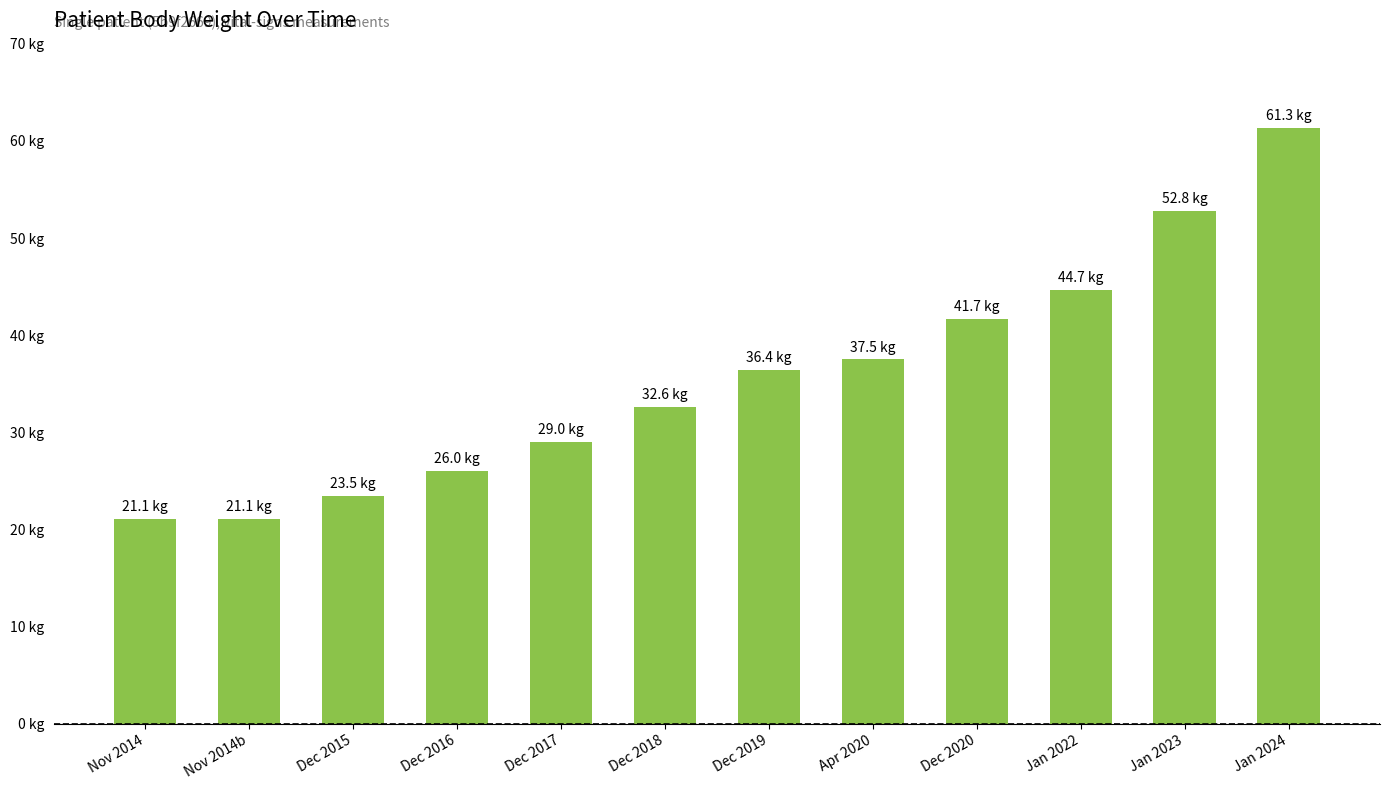

Reading right to left, list all the values displayed in this chart.

61.3	52.8	44.7	41.7	37.5	36.4	32.6	29.0	26.0	23.5	21.1	21.1